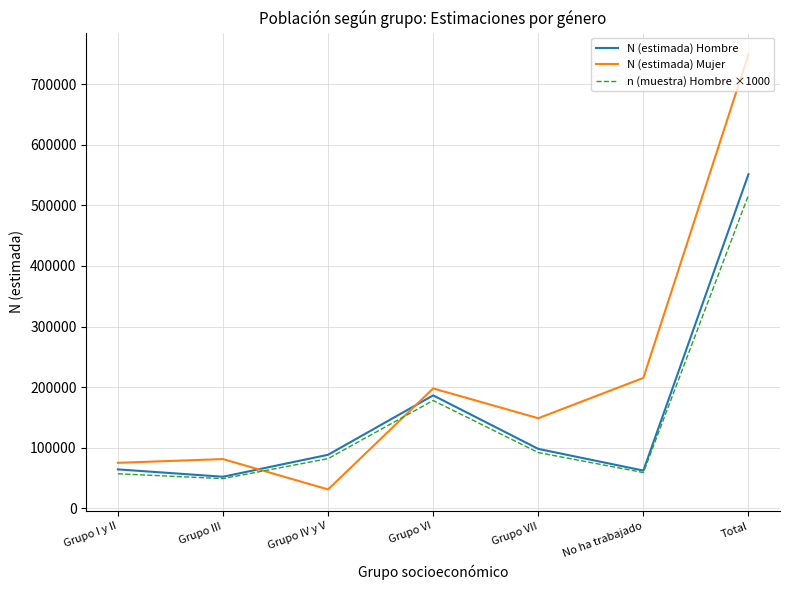

Which series has the largest range (max minus min)?

N (estimada) Mujer